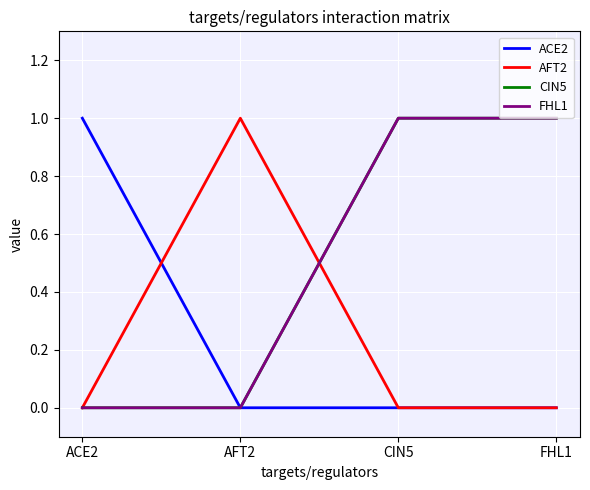

Is this an area chart (filled region under the line)?

No